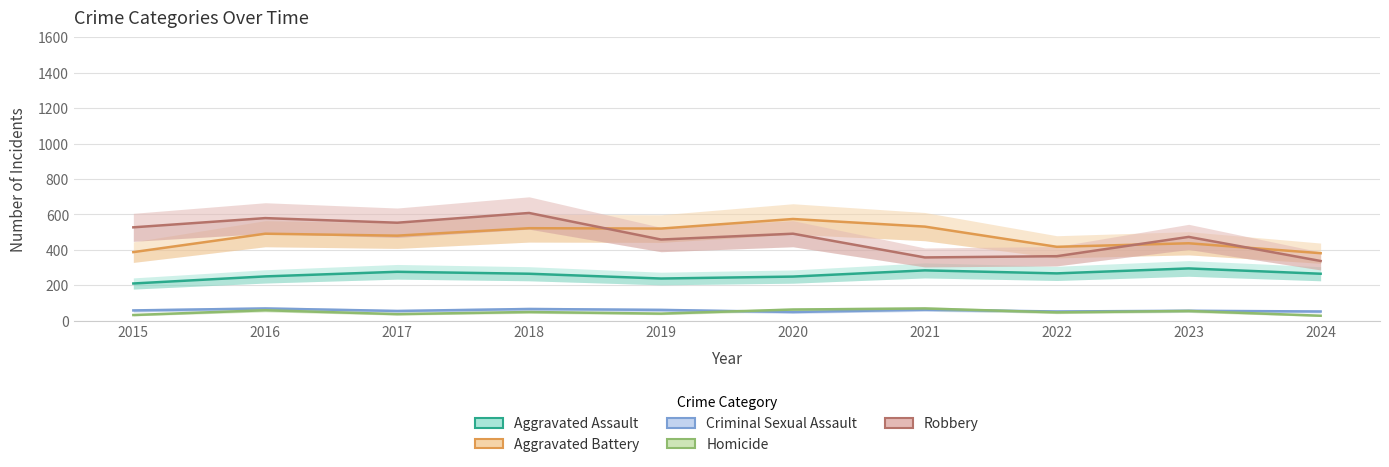

What is the difference between the Homicide values at 2018 and 2015?

17